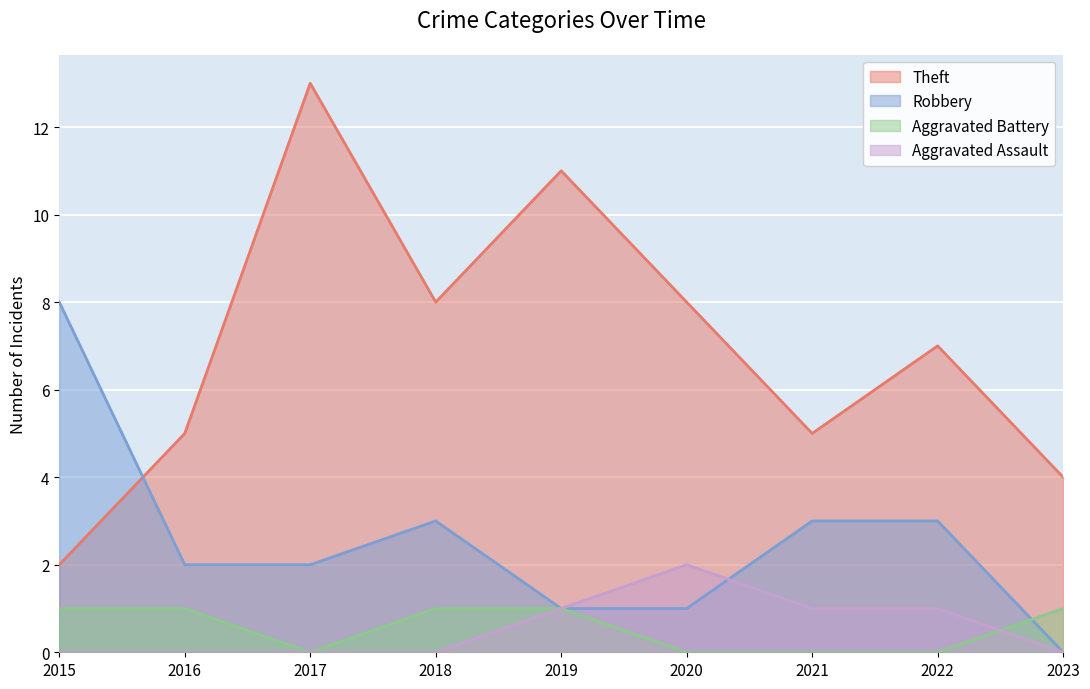

Reading right to left, extract all data points from this chart.

Theft: 4	7	5	8	11	8	13	5	2
Robbery: 0	3	3	1	1	3	2	2	8
Aggravated Battery: 1	0	0	0	1	1	0	1	1
Aggravated Assault: 0	1	1	2	1	0	0	0	0